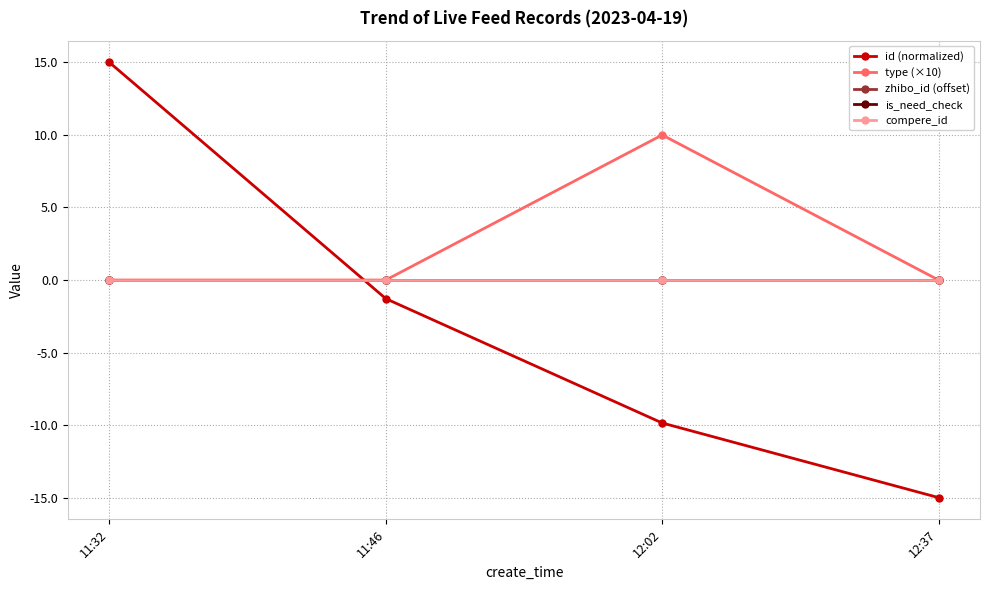

What is the label of the 3rd point from the left?

12:02